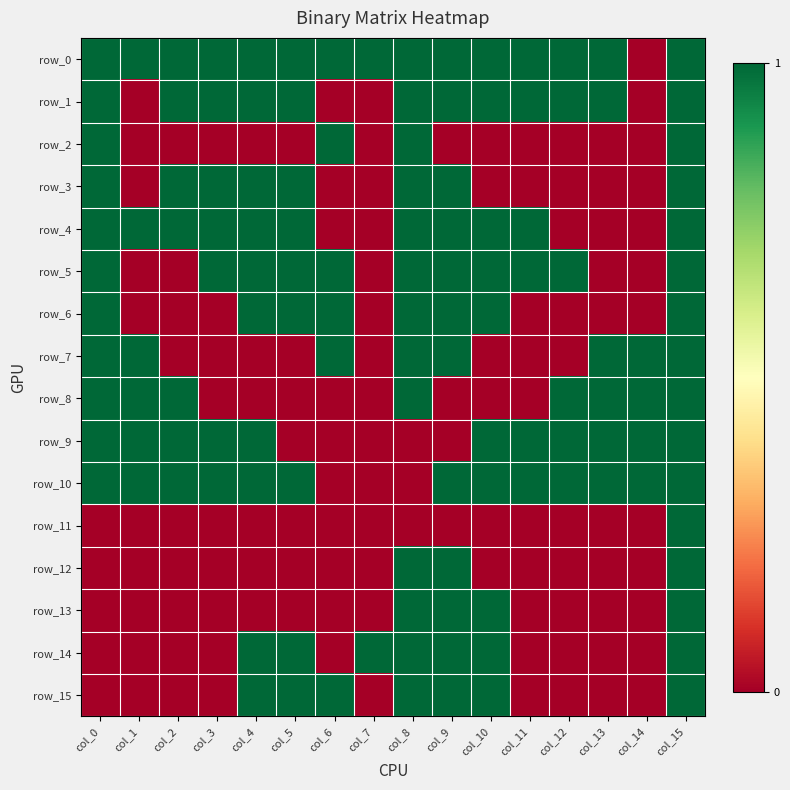

What is the highest value of the row_9 series?

1